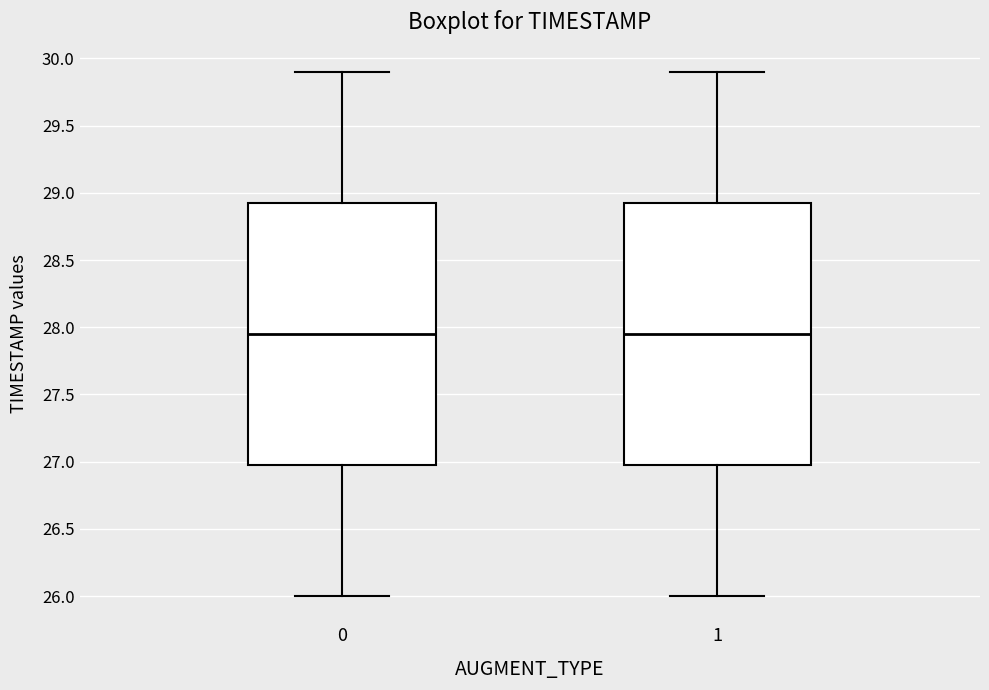

Reading left to right, transcribe this box plot: for each box, give where its median line is, the range the box spans, and where its two whiskers end, as read against the y-axis. The values are not printed on the chart, so give them approximately, as read against the axis.

0: median 27.95, box 27.00 to 28.95, whiskers 26.00 to 29.90
1: median 27.95, box 27.00 to 28.95, whiskers 26.00 to 29.90